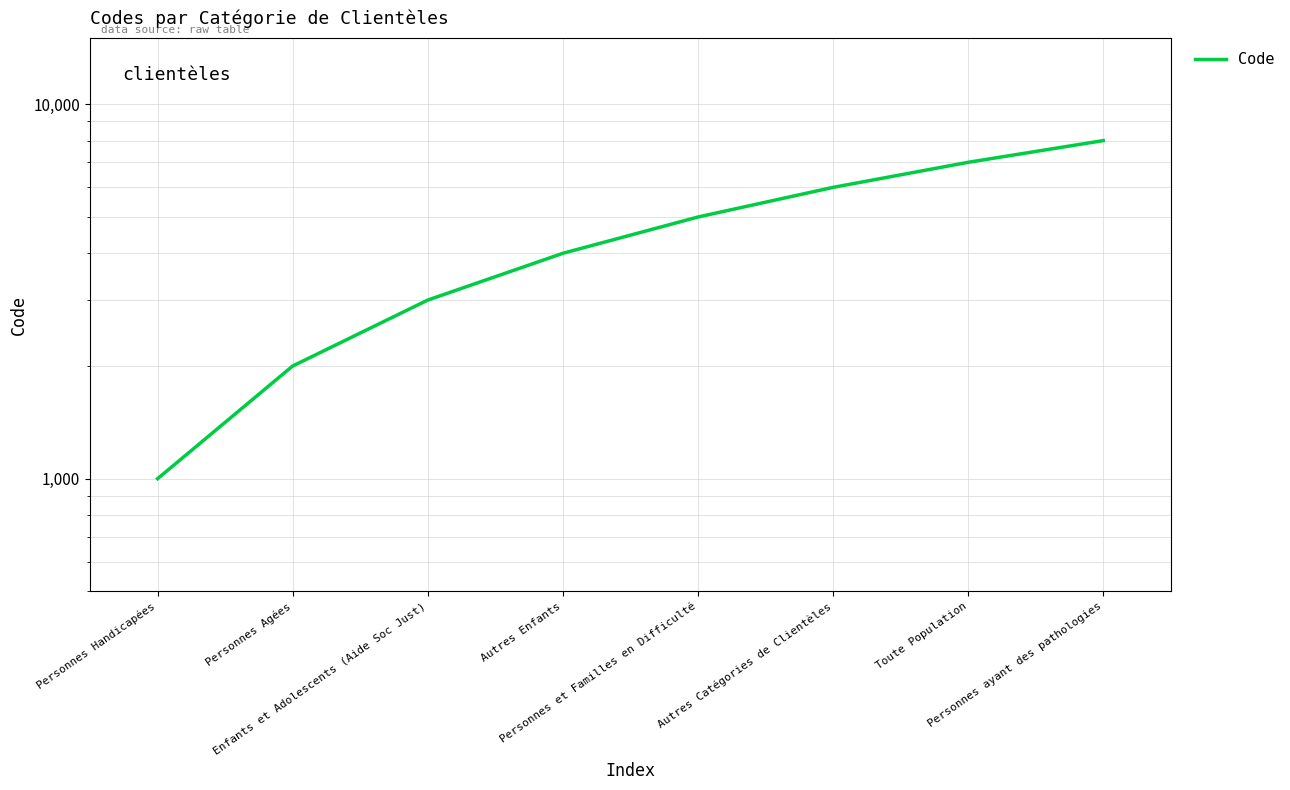

What is the label of the 6th point from the left?

Autres Catégories de Clientèles